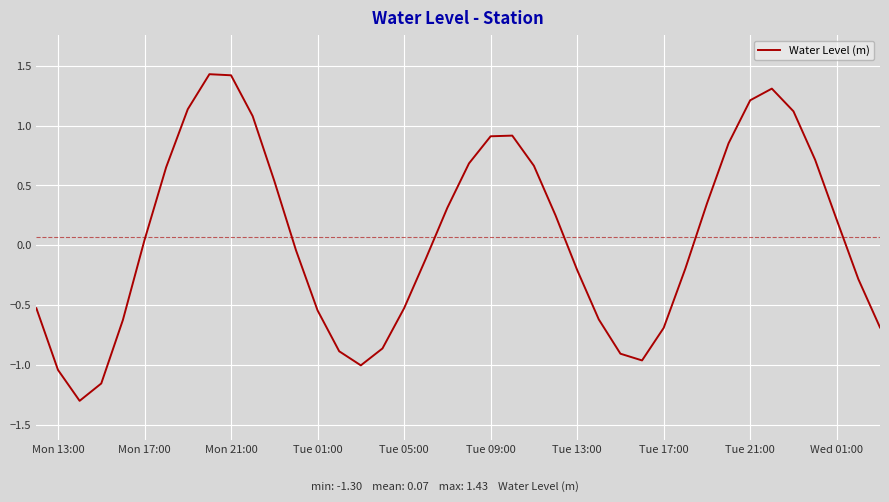

What is the minimum value shown in the chart?

-1.3